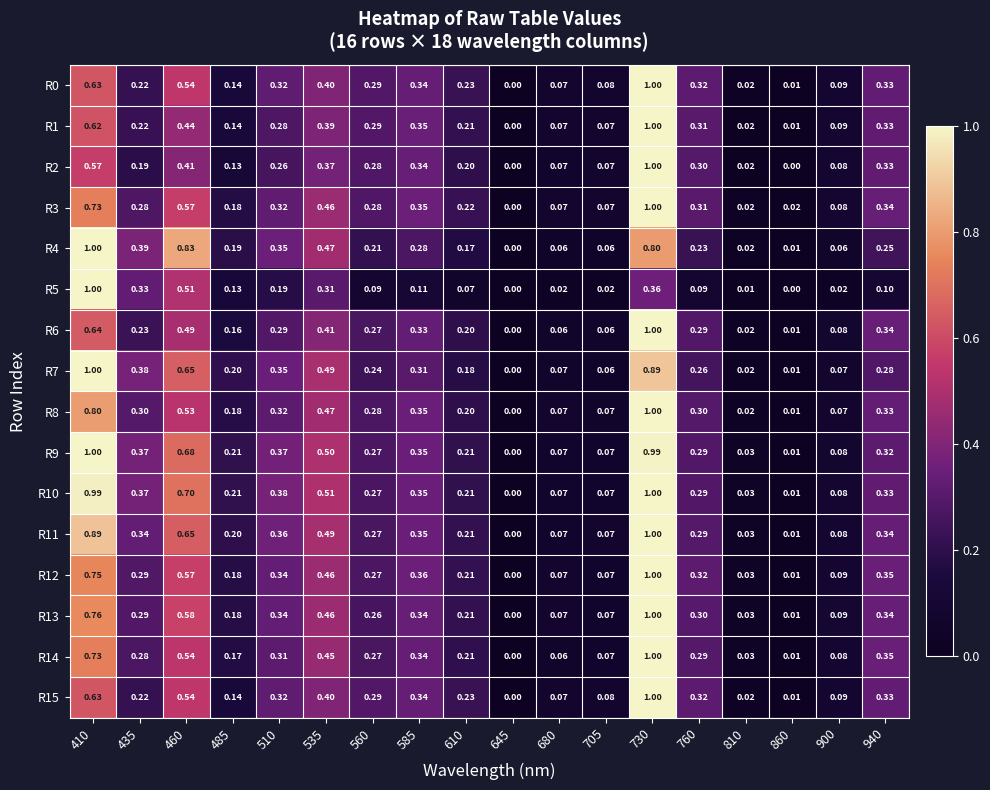

Is the value of R6 at 485 greater than the value of R3 at 535?

No